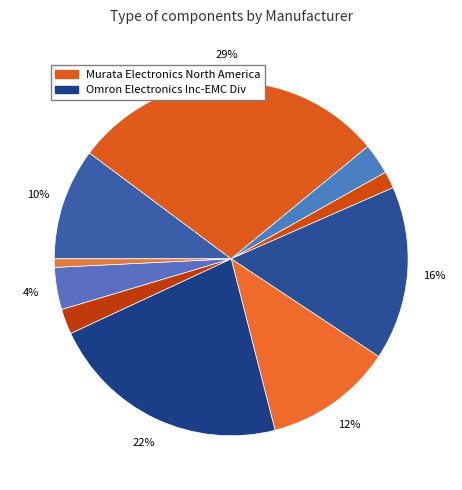

How many slices are in this pie chart?

10